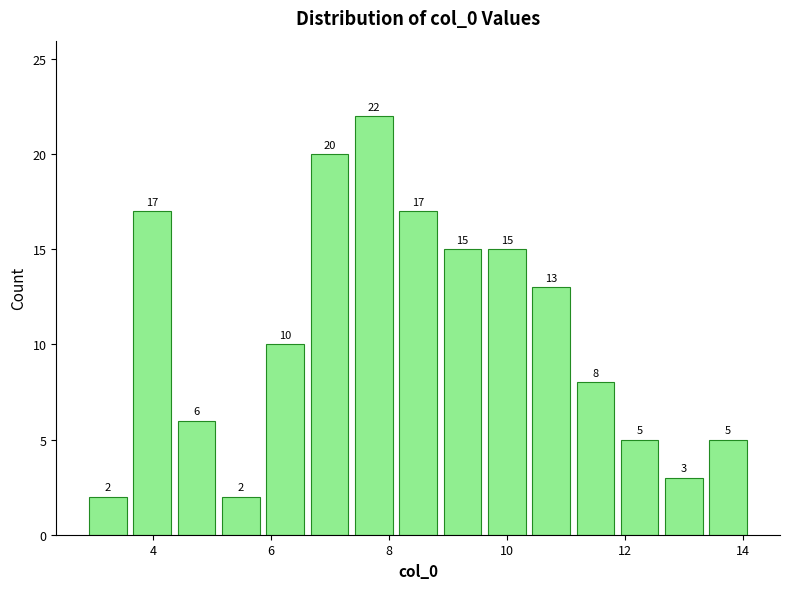

Read against the x-axis, roughly where is the centre of the tallest bar?

7.8